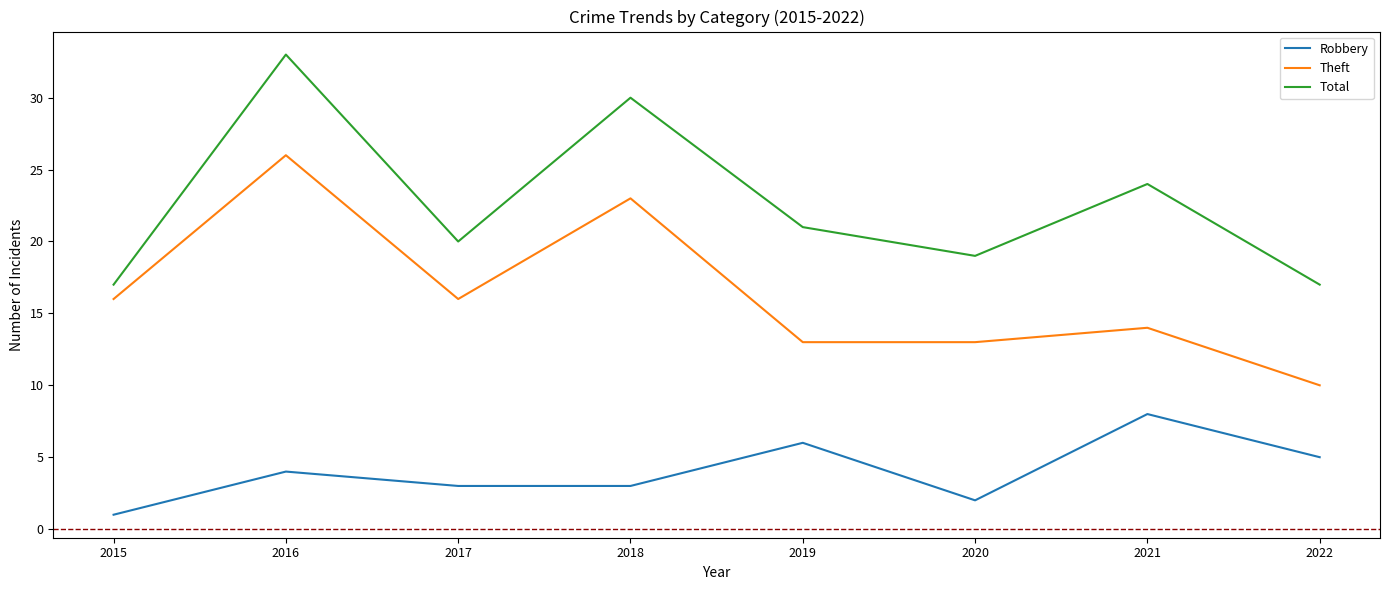

What is the difference between the highest and lowest values at 2015?

16